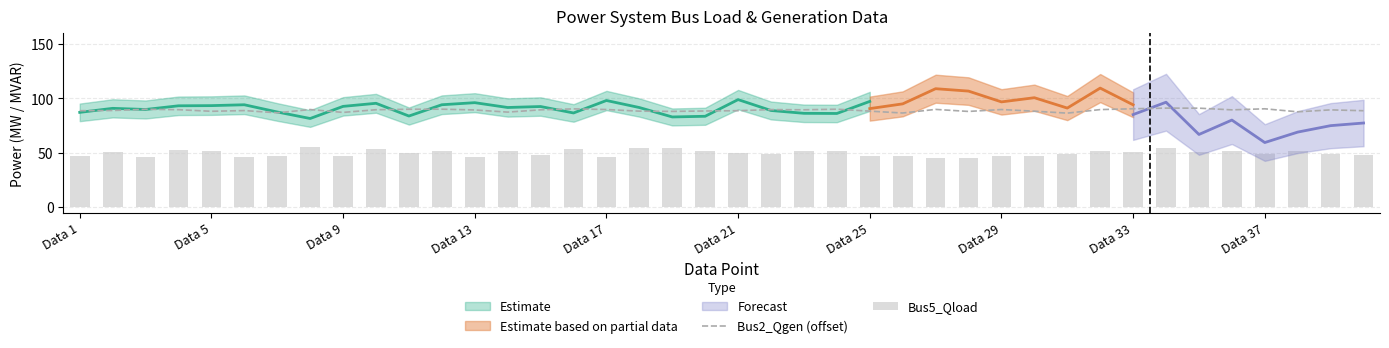

What is the smallest value displayed?

45.4